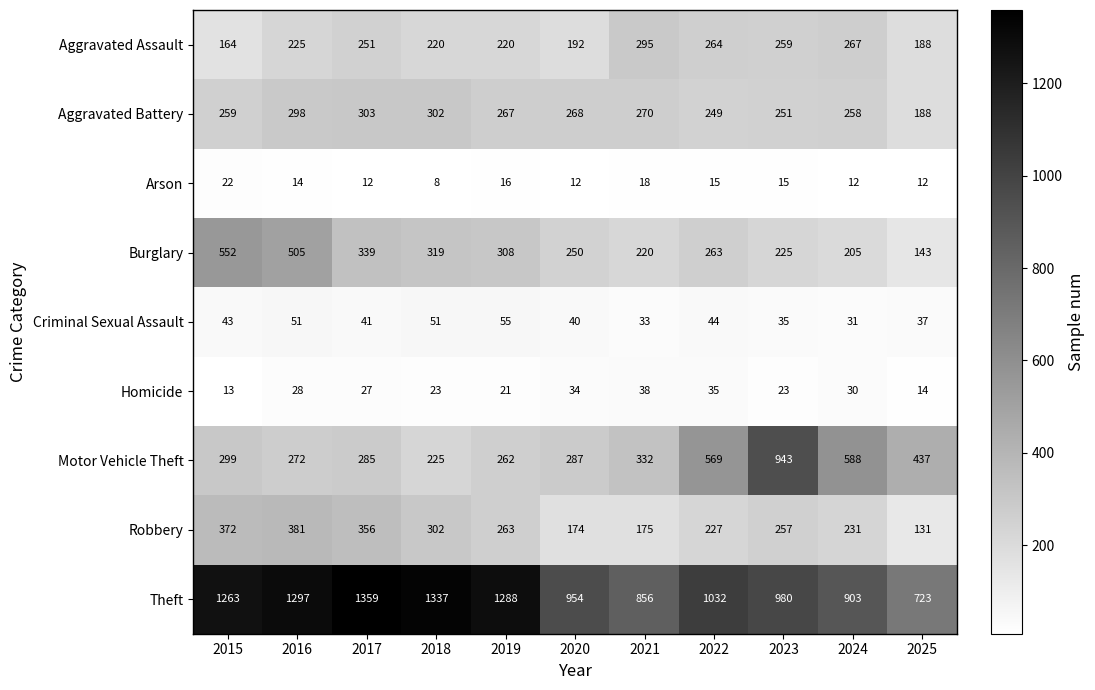

Which series has the largest range (max minus min)?

Motor Vehicle Theft